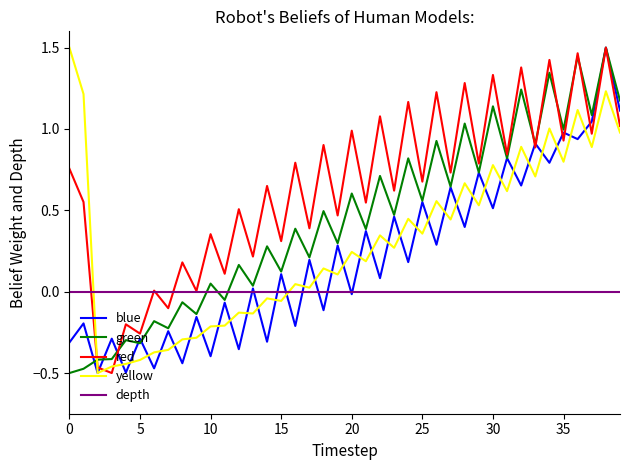

Which series has the largest total across all categories?

red